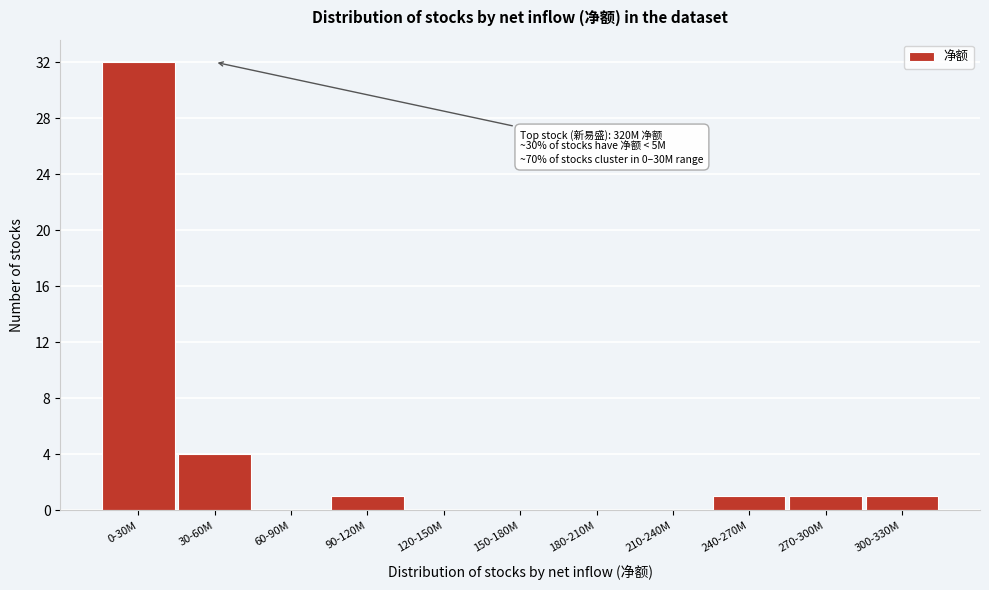

Reading left to right, extract all data points from this chart.

0-30M=32	30-60M=4	60-90M=0	90-120M=1	120-150M=0	150-180M=0	180-210M=0	210-240M=0	240-270M=1	270-300M=1	300-330M=1